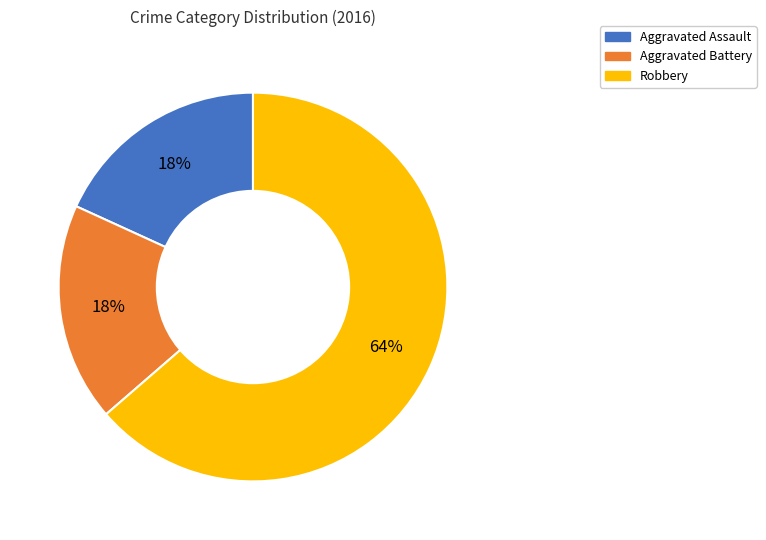

What is the ratio of the value at Aggravated Battery to the value at Aggravated Assault?

1.0